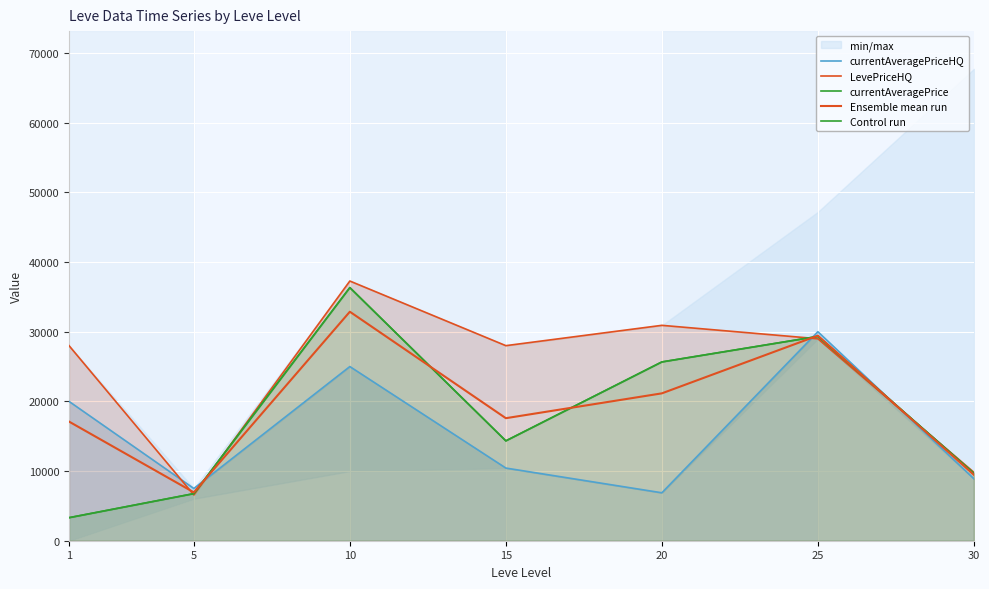

Which category has the lowest value in the currentAveragePriceHQ series?

20